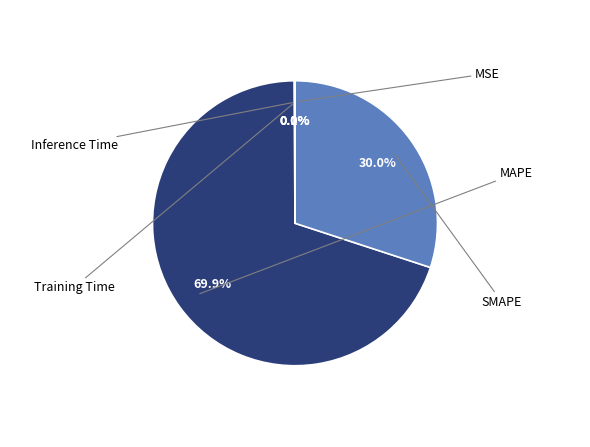

To the nearest percent, what is the difference between the largest and smallest slice percentages?

70%